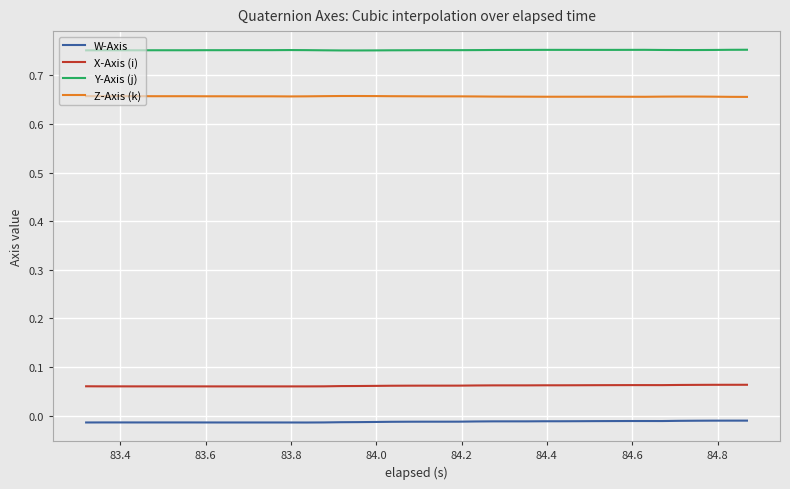

True or false: X-Axis (i) and Y-Axis (j) cross at least once.

False